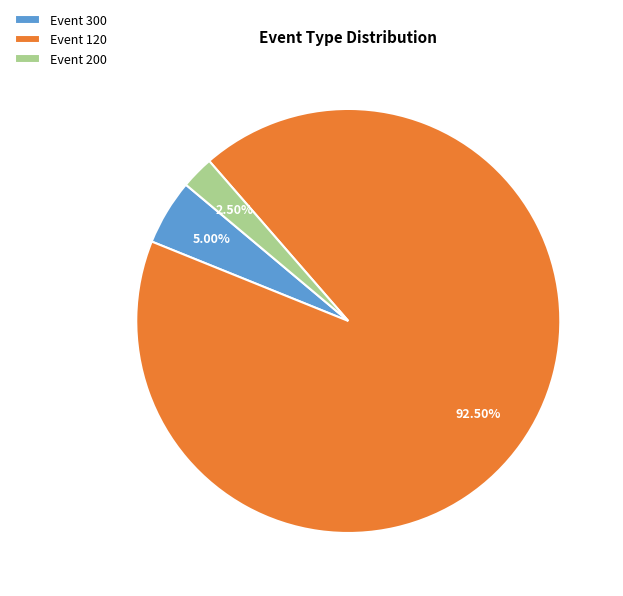

What is the majority slice?

Event 120